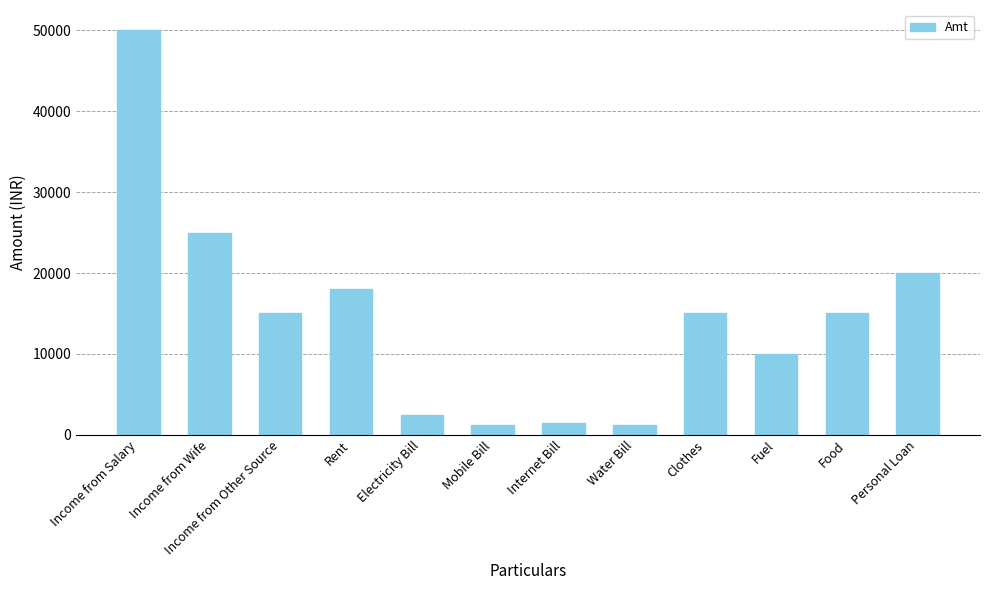

What is the change in value from Electricity Bill to Internet Bill?

-1000